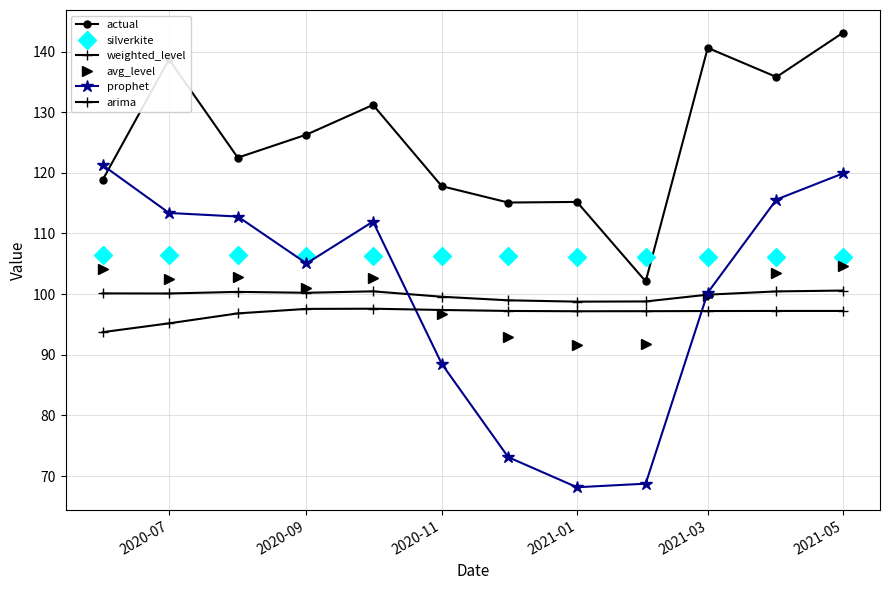

Count the number of categories in the chart.

12